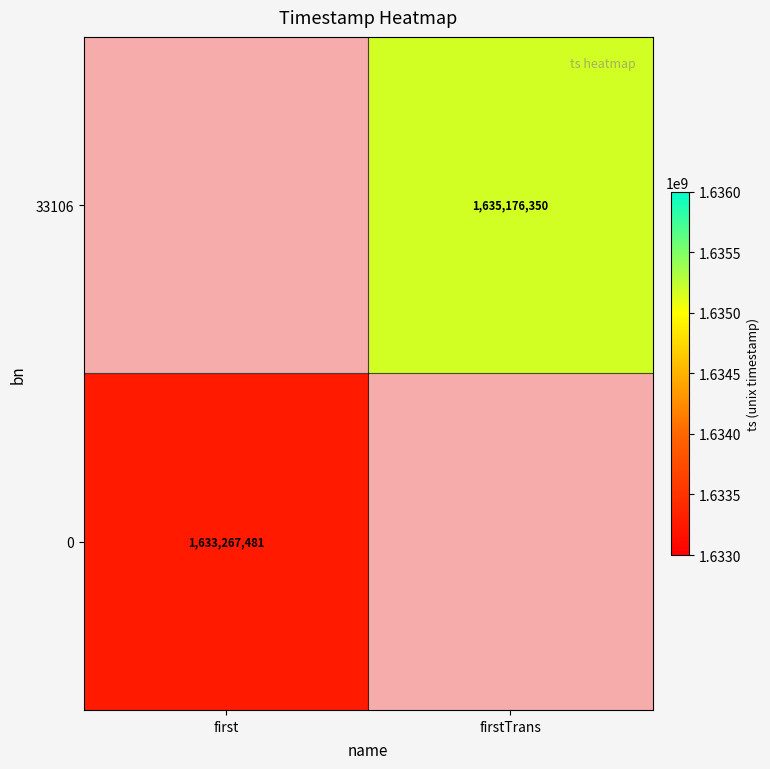

Which has a higher value, first or firstTrans?

firstTrans